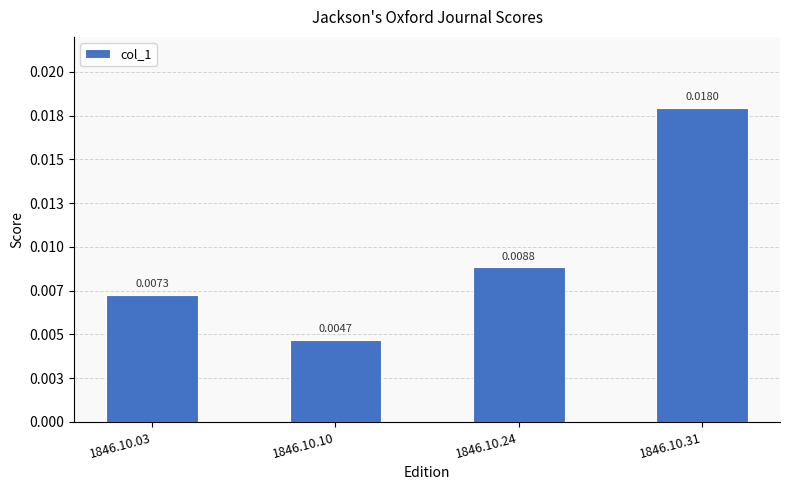

Does the chart contain any negative values?

No